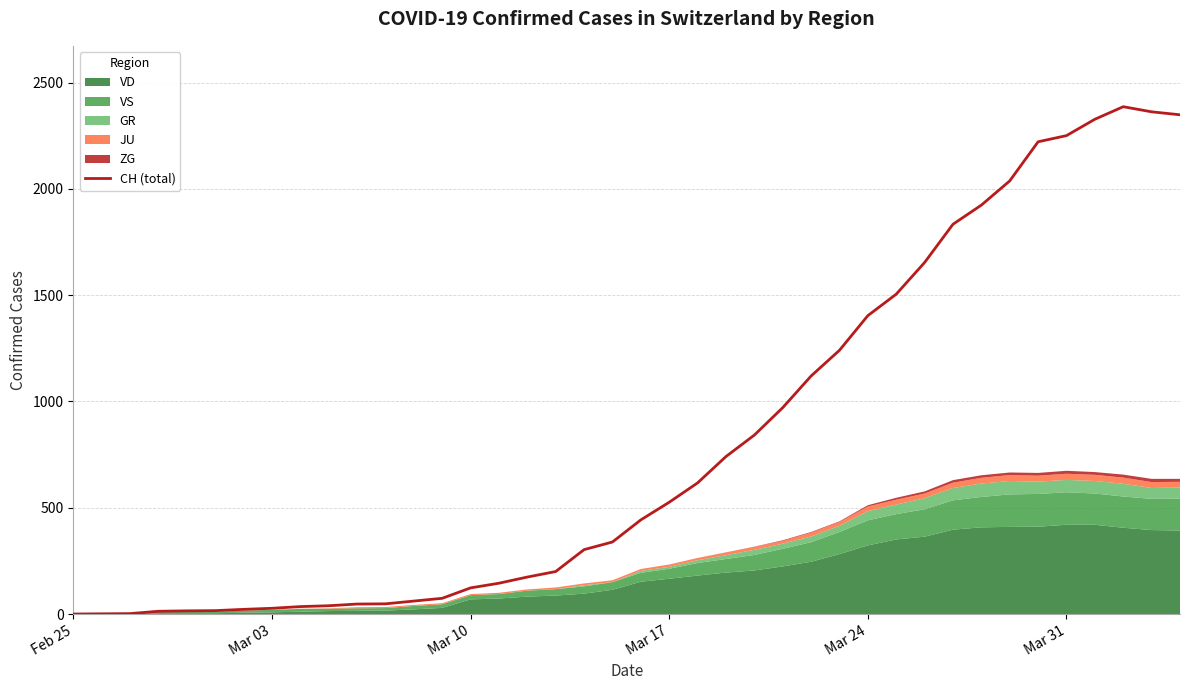

The chart shows a value of 13 at Mar 17. True or false?

True